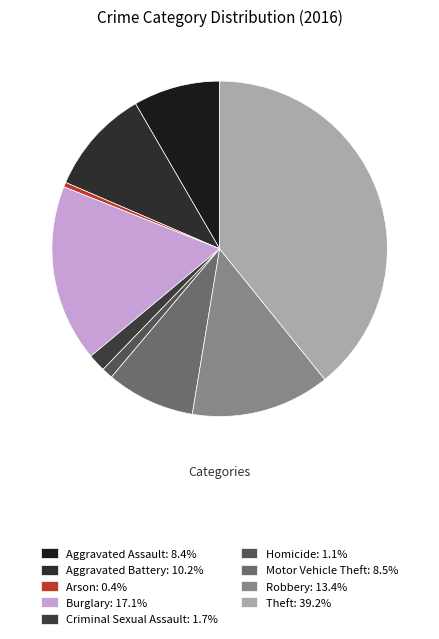

Is there any slice that represents more than half of the pie?

No